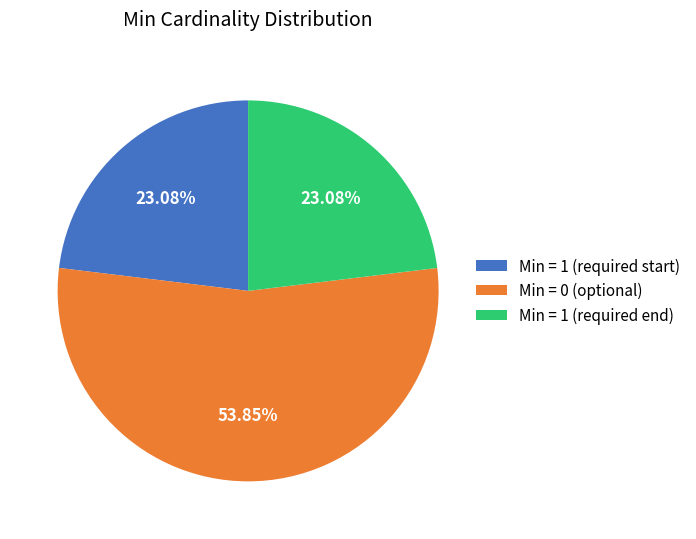

Which category accounts for the majority?

Min = 0 (optional)